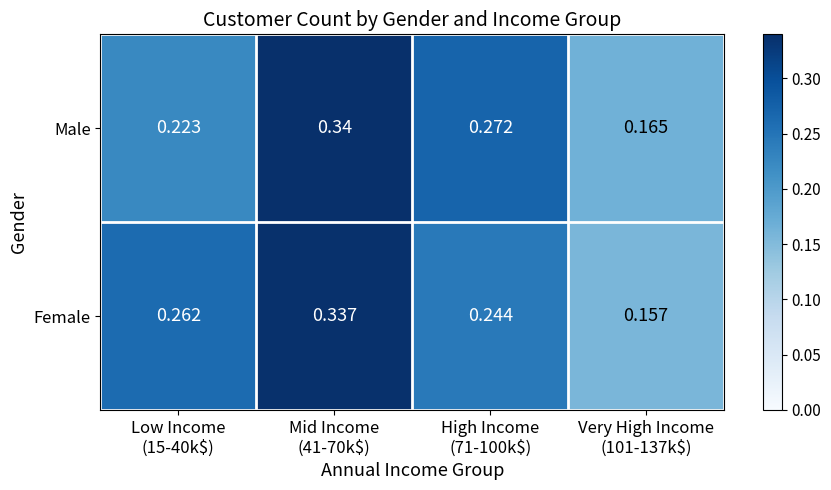

Which series has the widest spread of values?

Female